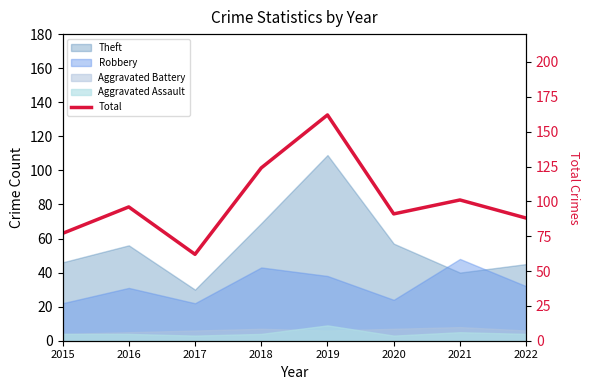

At which label is the value closest to 112?

2021